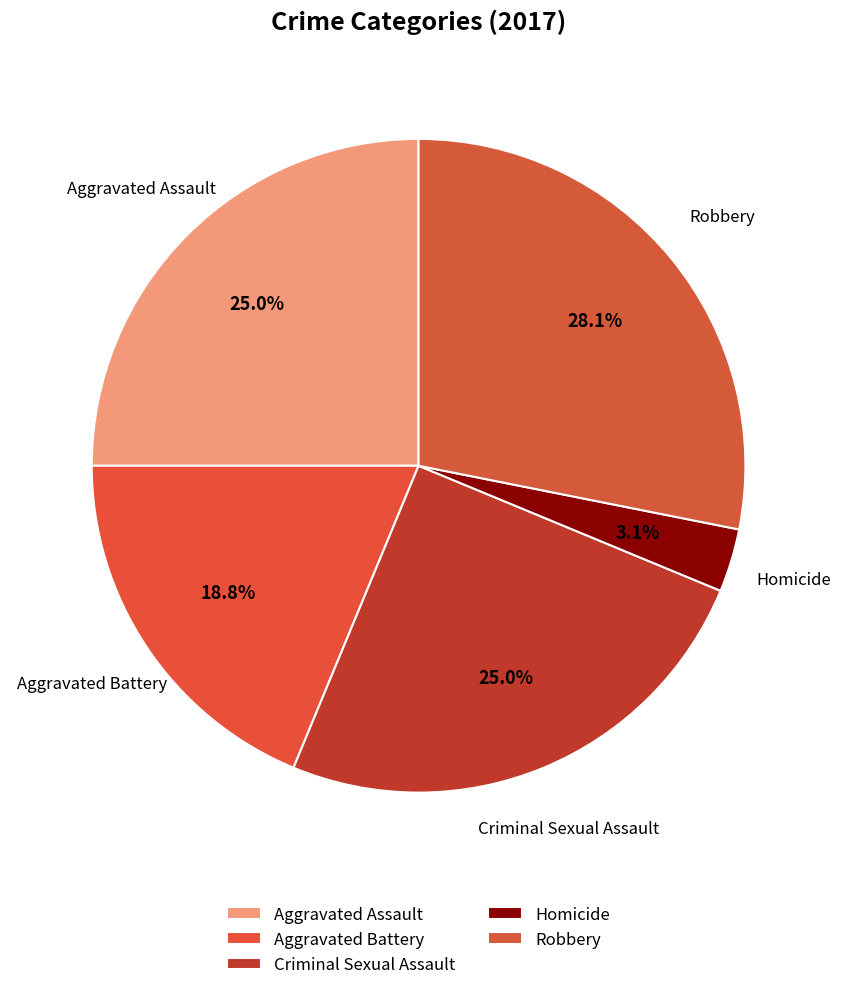

How many slices are in this pie chart?

5